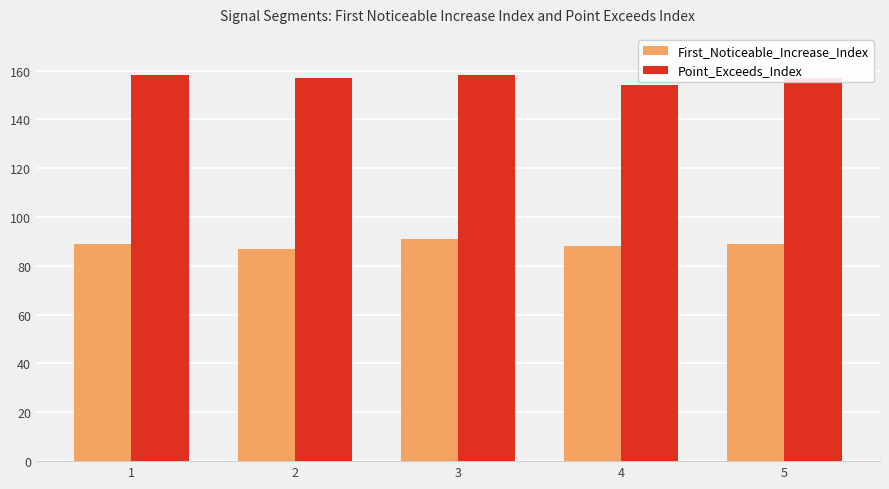

What is the spread (max minus min) of values at 3?

67